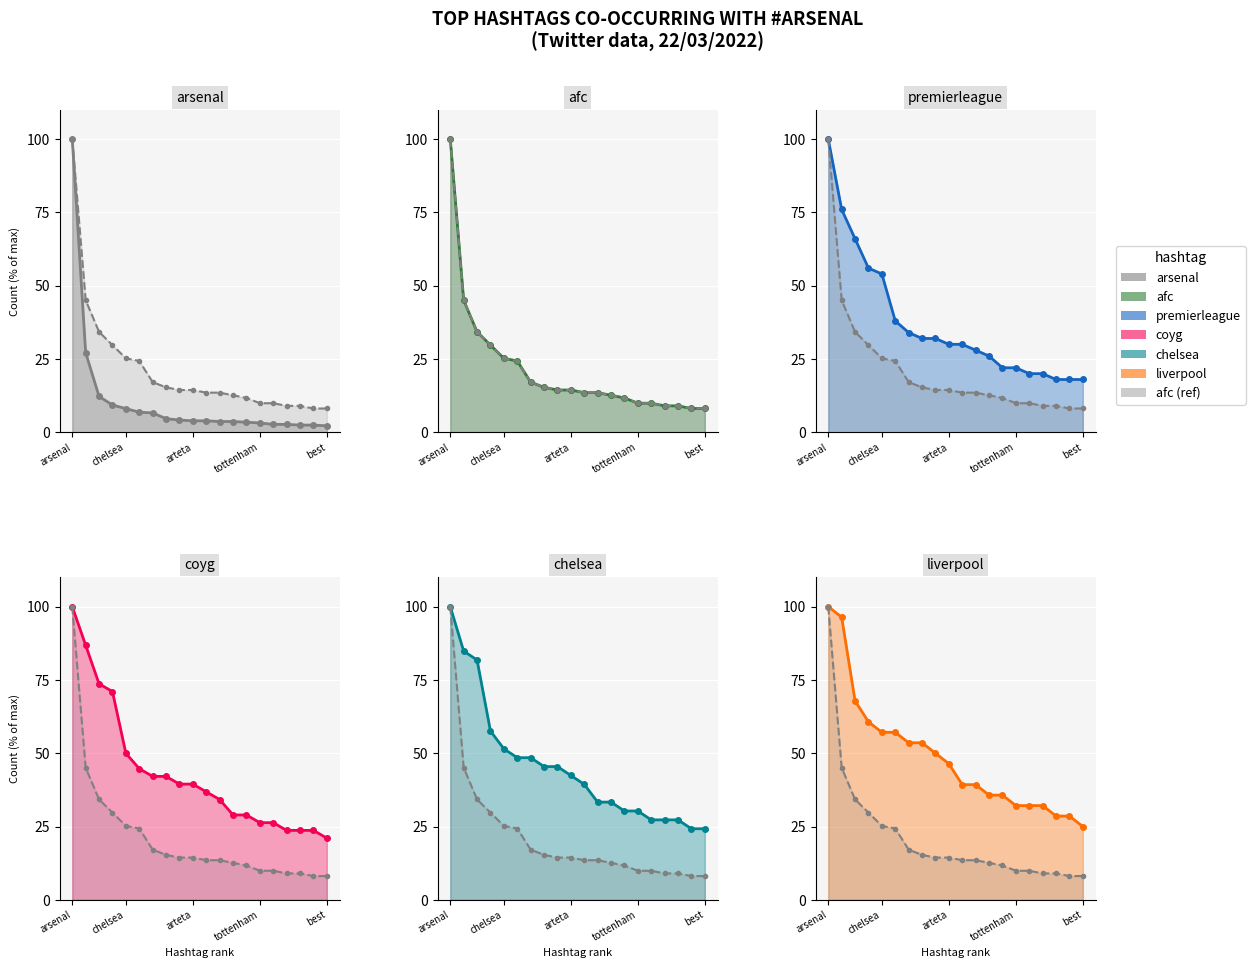

What is the label of the 20th point from the right?

arsenal